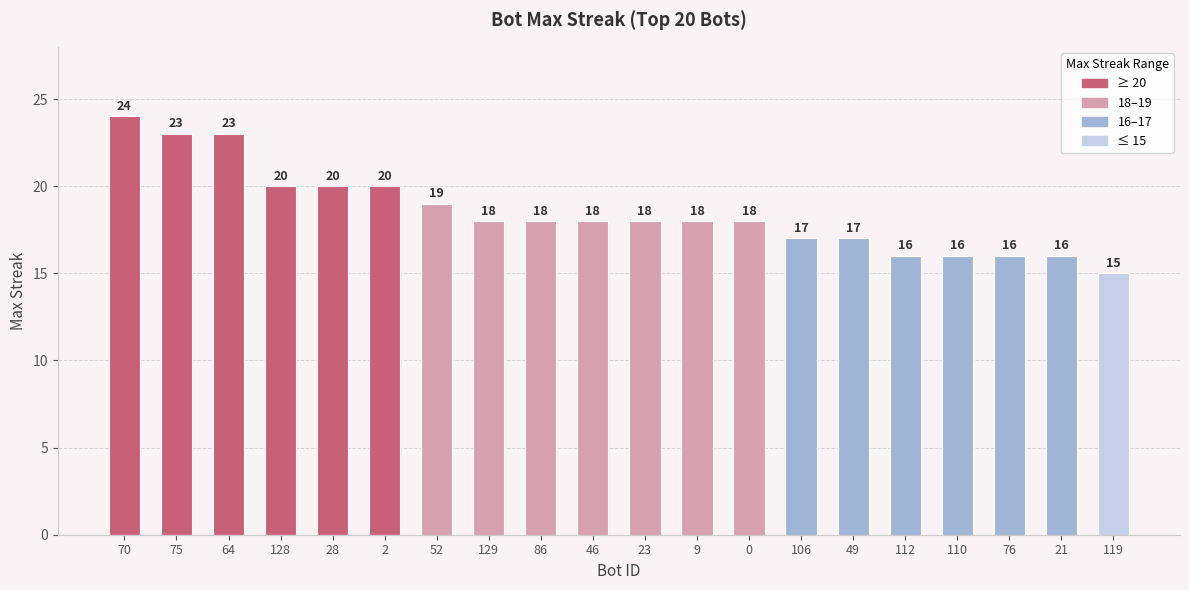

How many data points are less than 18?

7